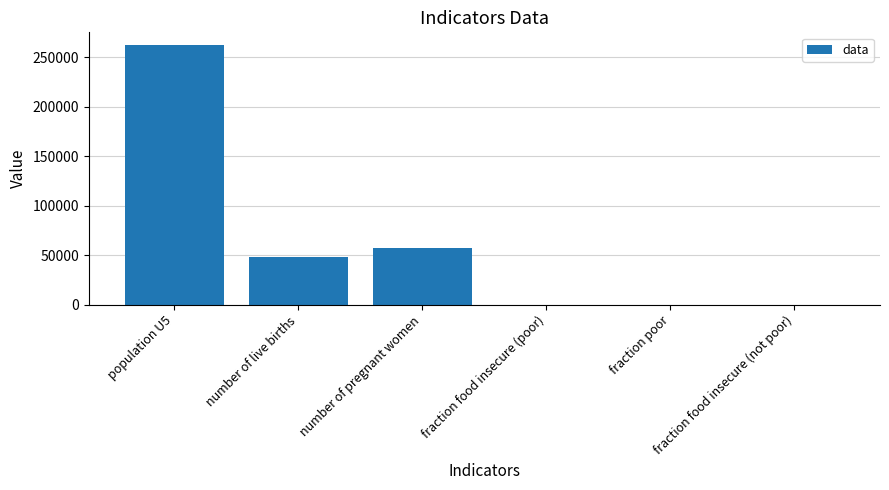

Are the bars horizontal?

No